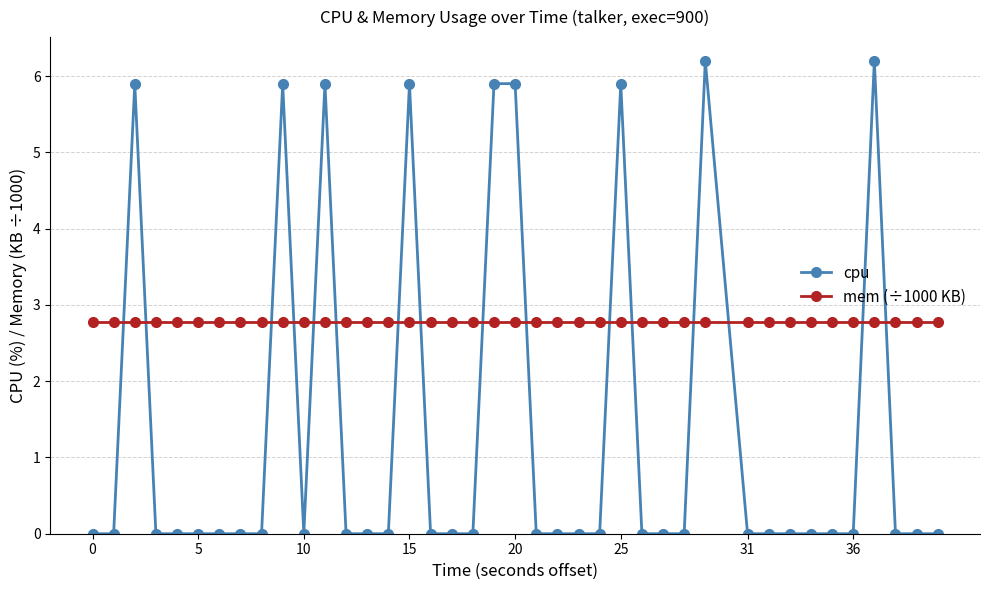

True or false: cpu has more than 2 points higher than both neighbors.

True